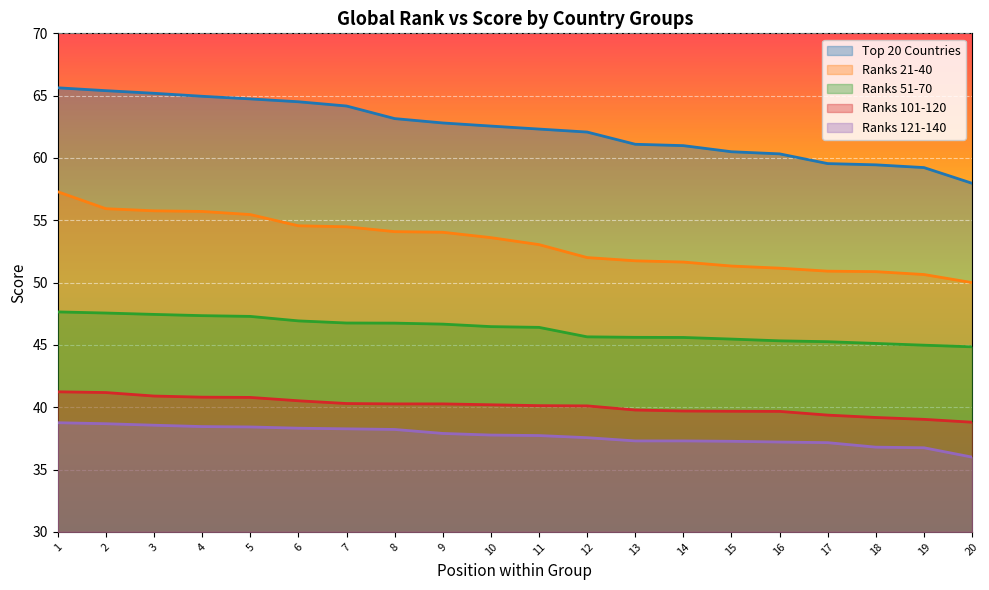

True or false: Ranks 21-40 and Ranks 51-70 intersect in this chart.

False